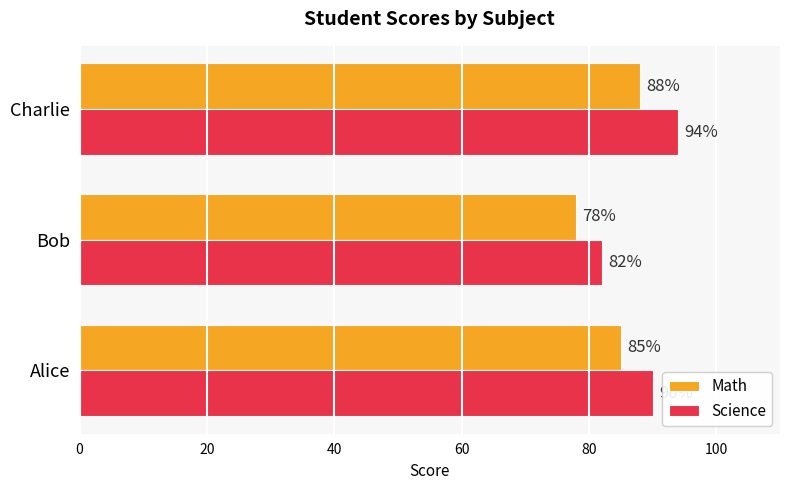

Rank the series by their average value, from lowest to highest.

Math, Science